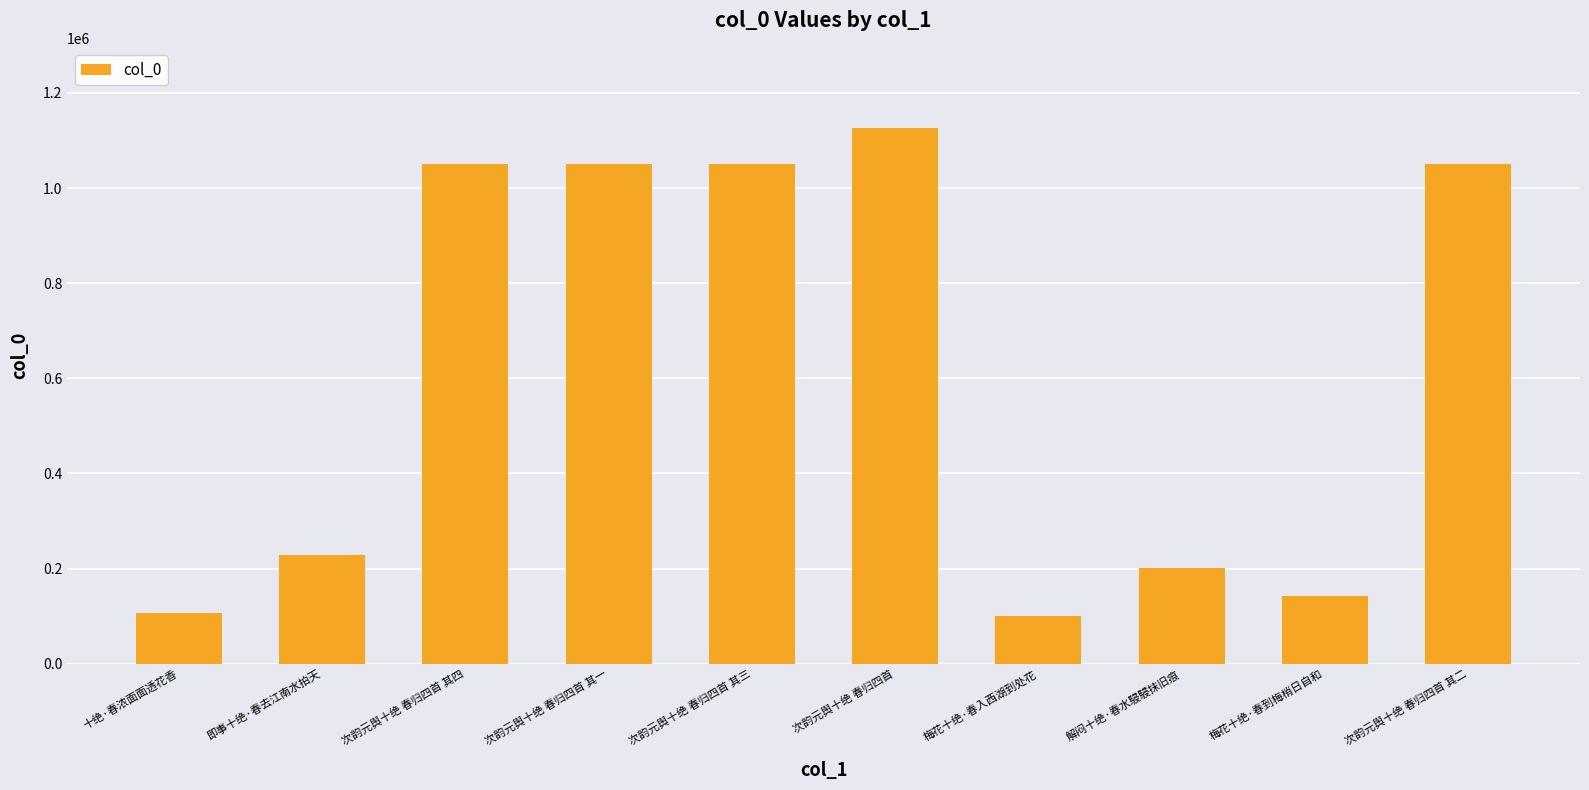

Is it true that the value at 解闷十绝·春水駸駸抹旧痕 is 200944?

True